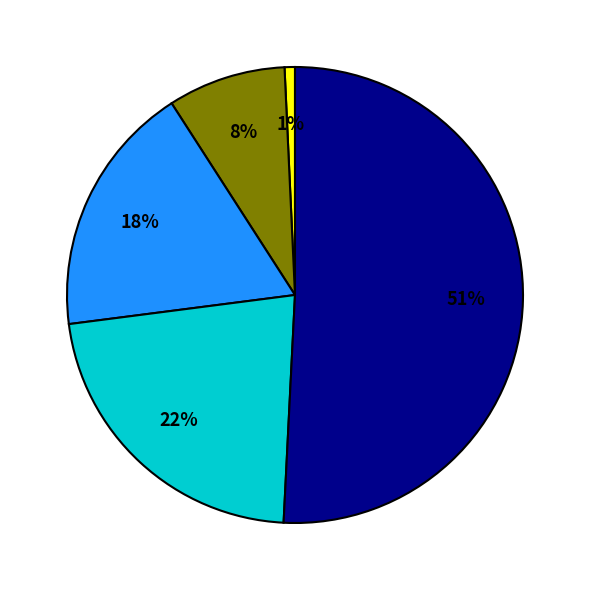

Count the number of slices in the pie.

5